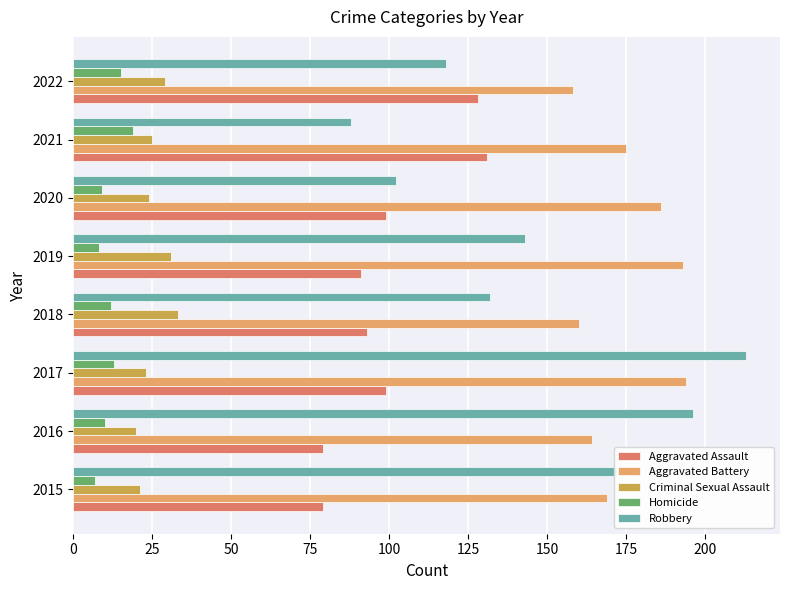

Which series has the widest spread of values?

Robbery